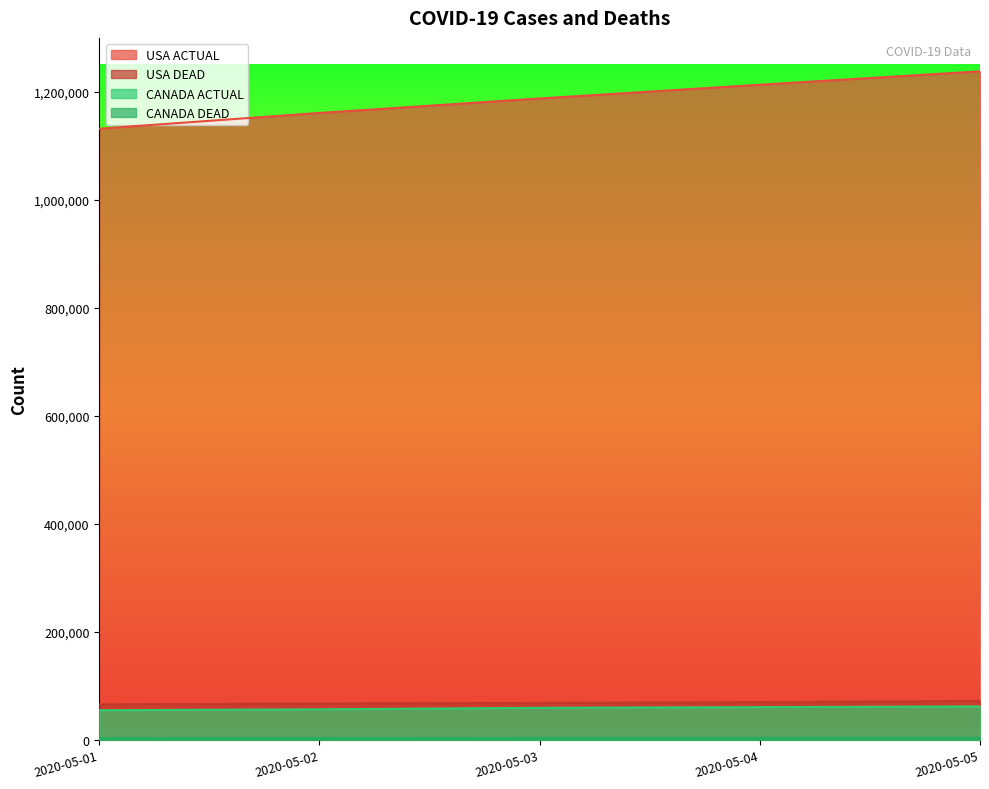

True or false: CANADA ACTUAL has more than 2 points higher than both neighbors.

False